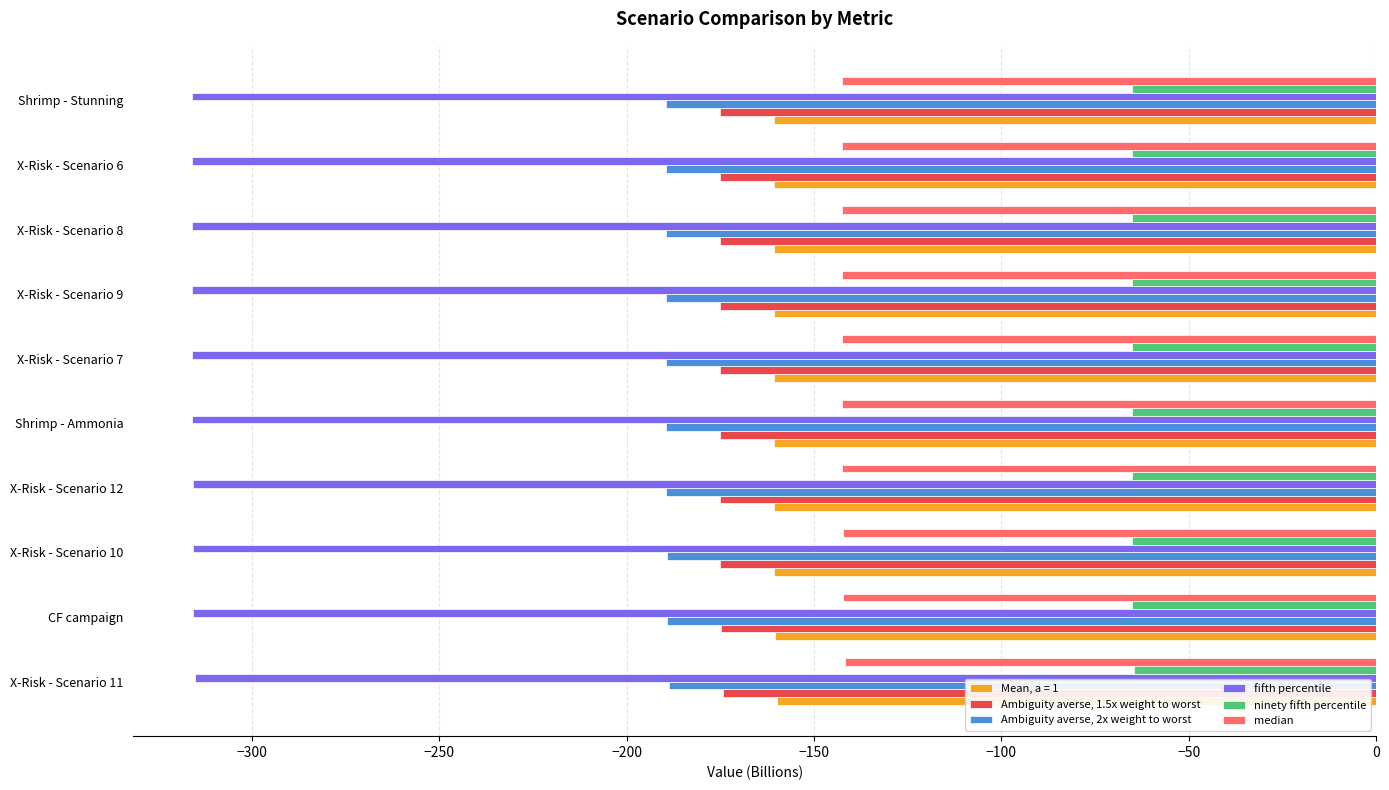

What are all the series names shown in the legend?

Mean, a = 1, Ambiguity averse, 1.5x weight to worst, Ambiguity averse, 2x weight to worst, fifth percentile, ninety fifth percentile, median